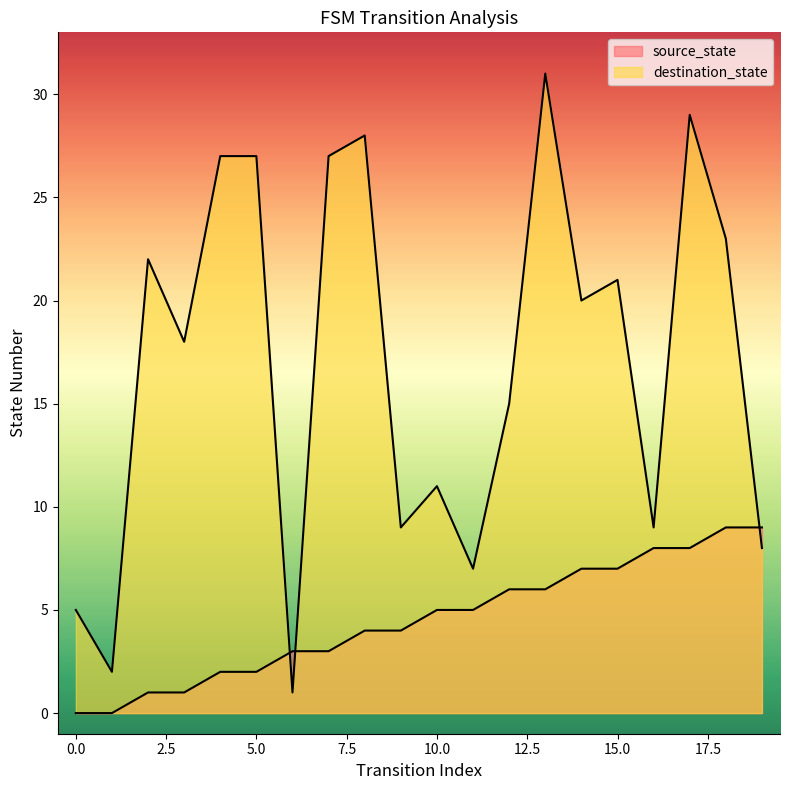

At which category does destination_state reach its first local peak?

2